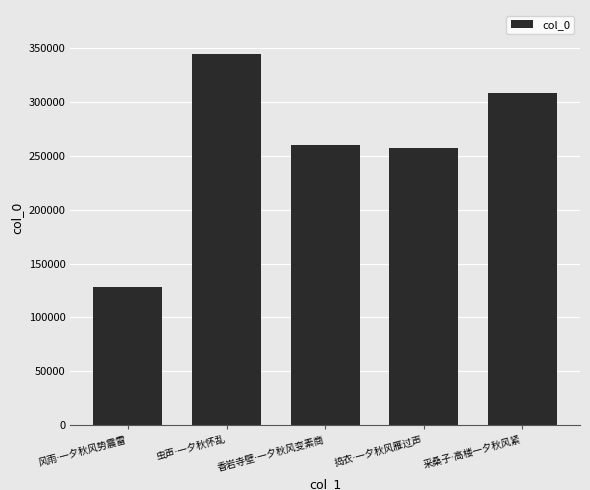

What is the difference between the maximum and minimum values?

215523